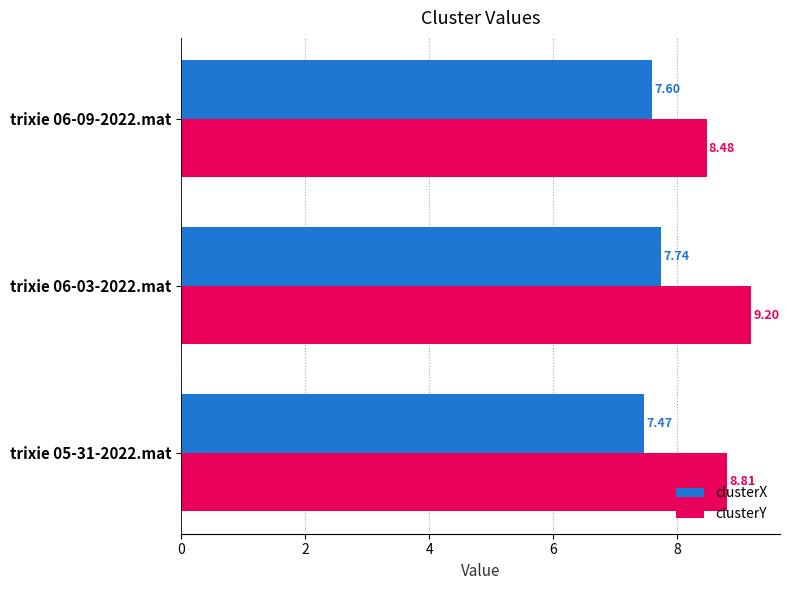

At which label does clusterY reach its minimum?

trixie 06-09-2022.mat